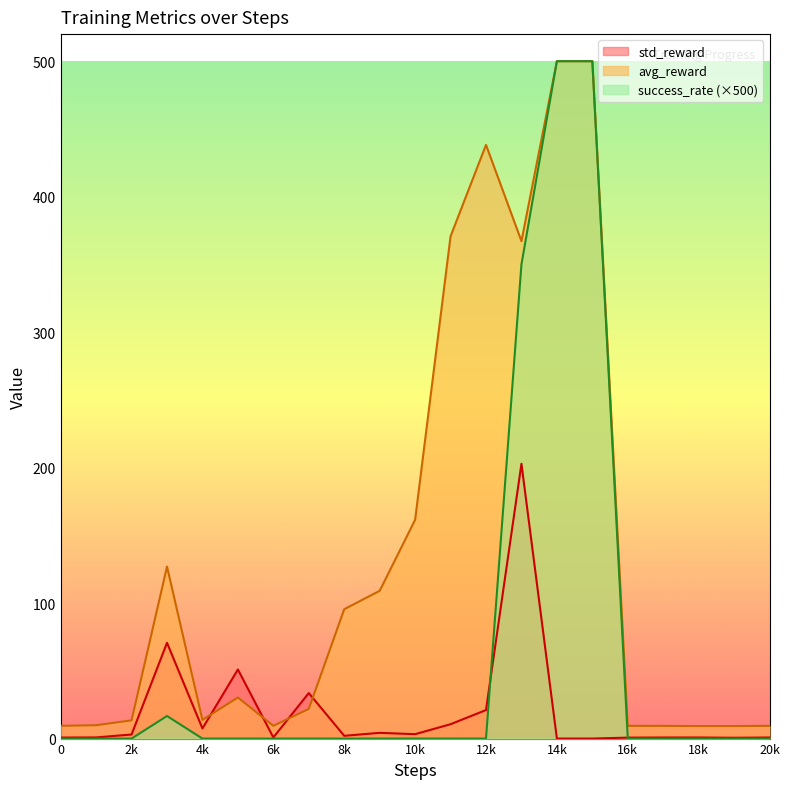

True or false: avg_reward and std_reward intersect in this chart.

True